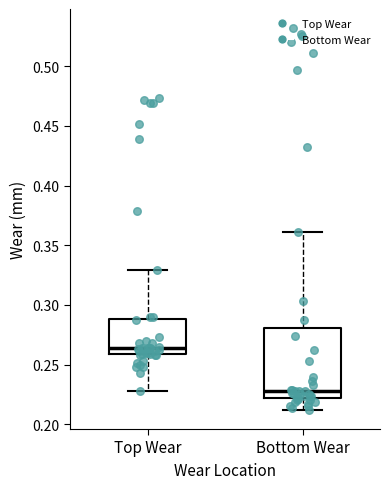

Where is the lower edge of the box for Top Wear on the y-axis? The values are not printed on the chart, so give them approximately, as read against the axis.

0.260